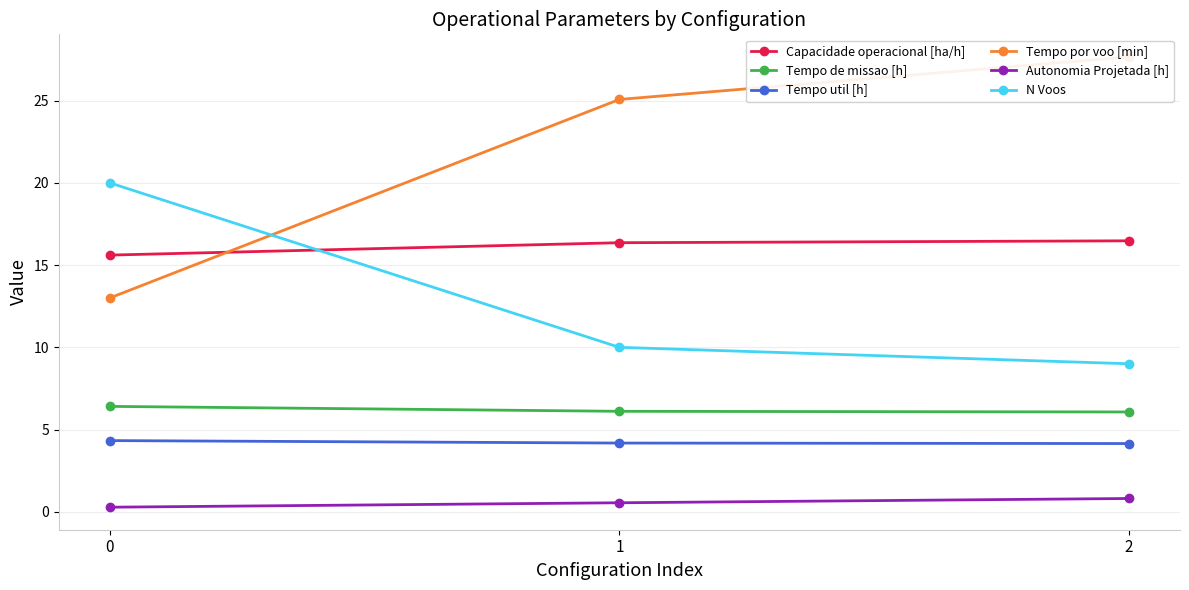

Which label corresponds to the largest value in the chart?

2